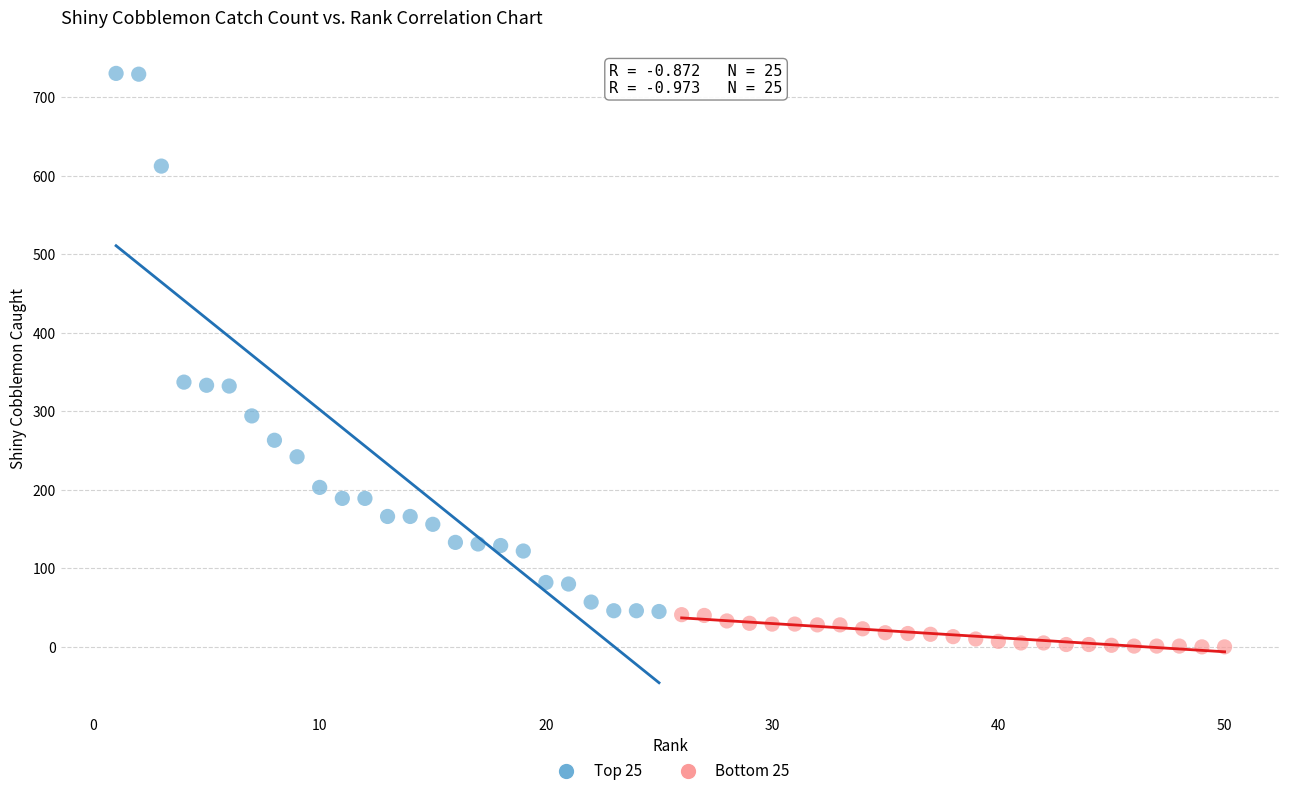

Which series has the largest Y range (max minus min)?

Top 25